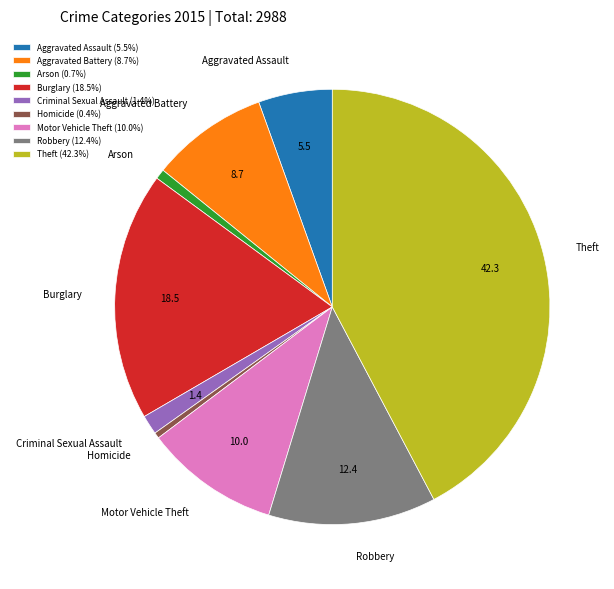

Is the sum of Homicide and Burglary greater than half?

No